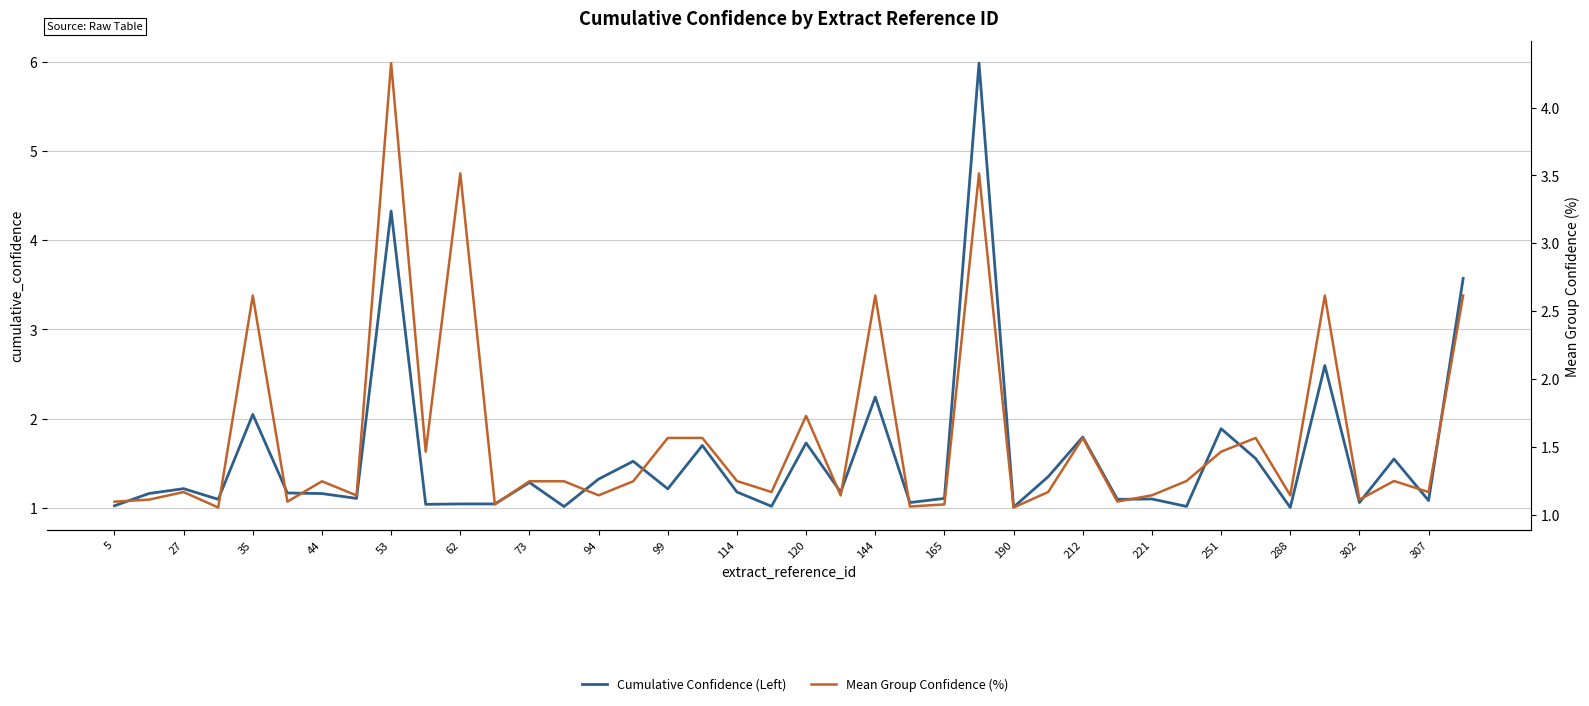

At which category is the sum across all series the highest?

25